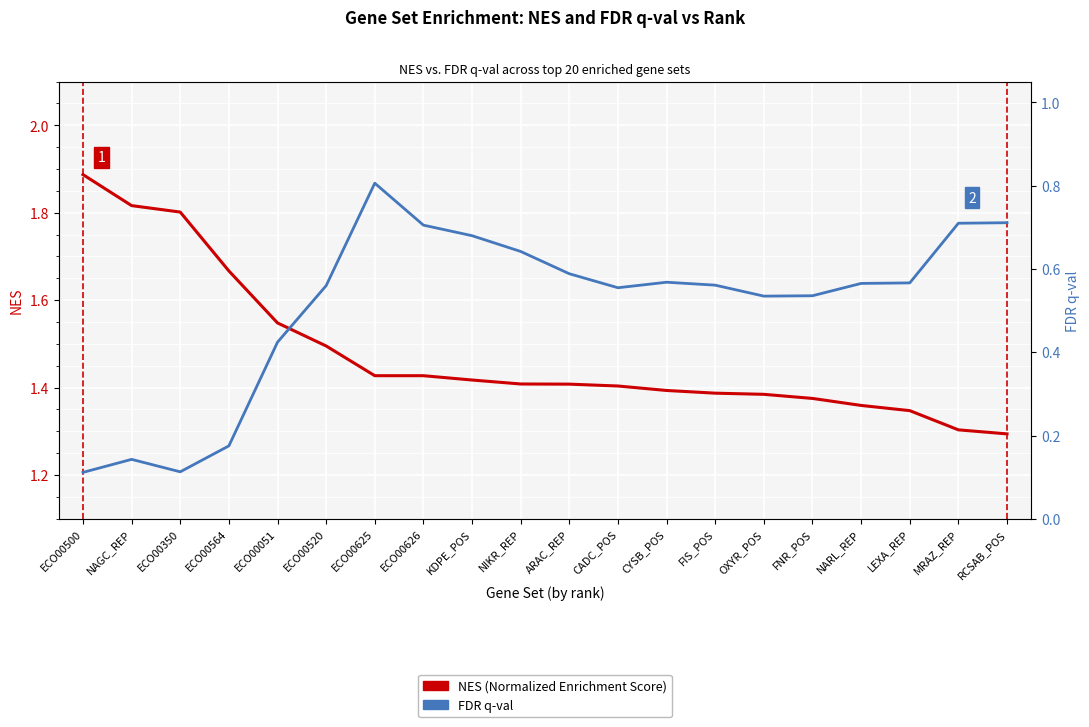

Reading left to right, list all the values displayed in this chart.

NES: ECO00500=1.9	NAGC_REP=1.8	ECO00350=1.8	ECO00564=1.7	ECO00051=1.5	ECO00520=1.5	ECO00625=1.4	ECO00626=1.4	KDPE_POS=1.4	NIKR_REP=1.4	ARAC_REP=1.4	CADC_POS=1.4	CYSB_POS=1.4	FIS_POS=1.4	OXYR_POS=1.4	FNR_POS=1.4	NARL_REP=1.4	LEXA_REP=1.3	MRAZ_REP=1.3	RCSAB_POS=1.3
FDR q-val: ECO00500=0.1	NAGC_REP=0.1	ECO00350=0.1	ECO00564=0.2	ECO00051=0.4	ECO00520=0.6	ECO00625=0.8	ECO00626=0.7	KDPE_POS=0.7	NIKR_REP=0.6	ARAC_REP=0.6	CADC_POS=0.6	CYSB_POS=0.6	FIS_POS=0.6	OXYR_POS=0.5	FNR_POS=0.5	NARL_REP=0.6	LEXA_REP=0.6	MRAZ_REP=0.7	RCSAB_POS=0.7